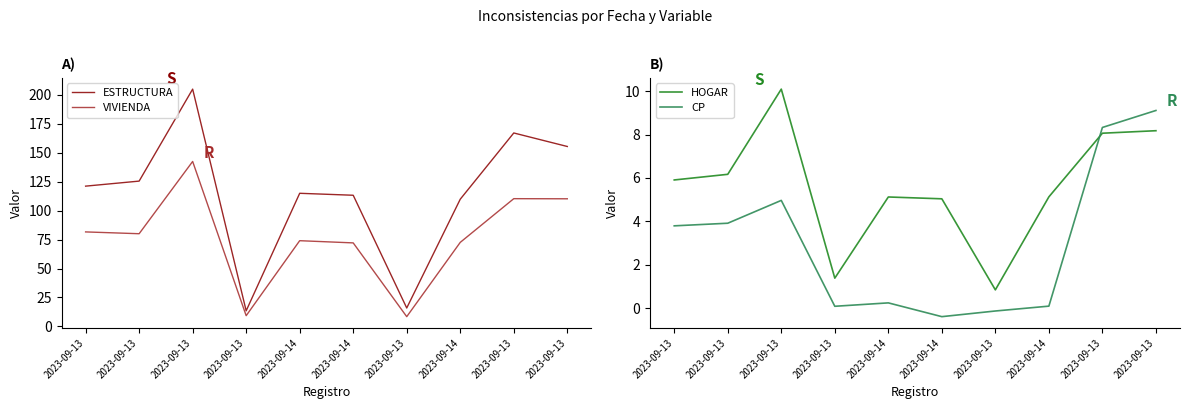

List the series in order of their peak value, lowest first.

CP, HOGAR, VIVIENDA, ESTRUCTURA